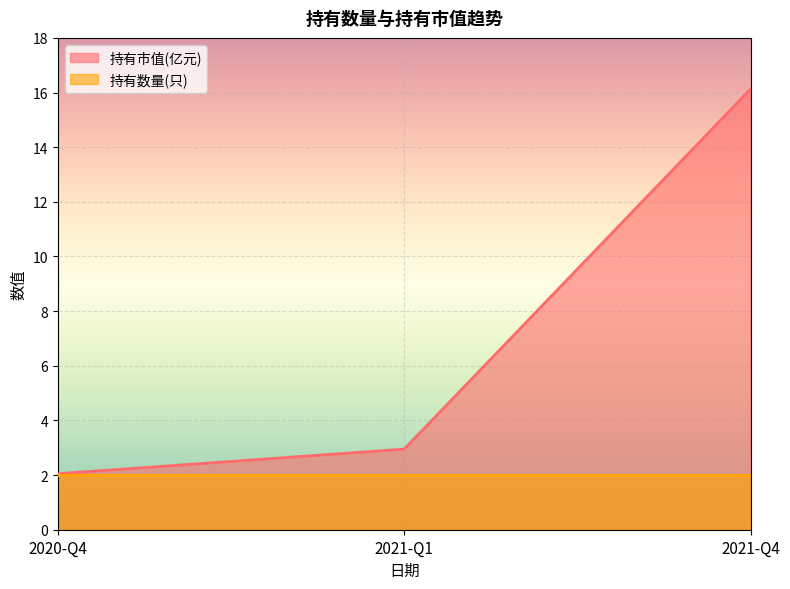

List the labels in order of value, largest first.

2021-Q4, 2021-Q1, 2020-Q4